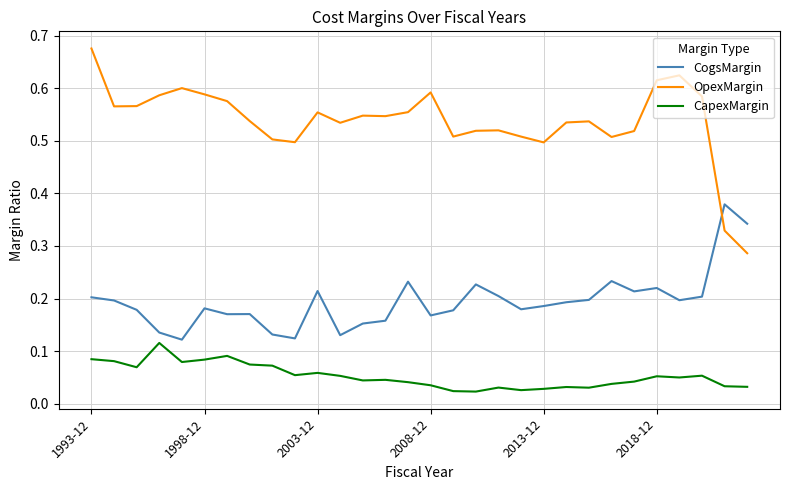

How many CapexMargin values are between 0 and 1?

30